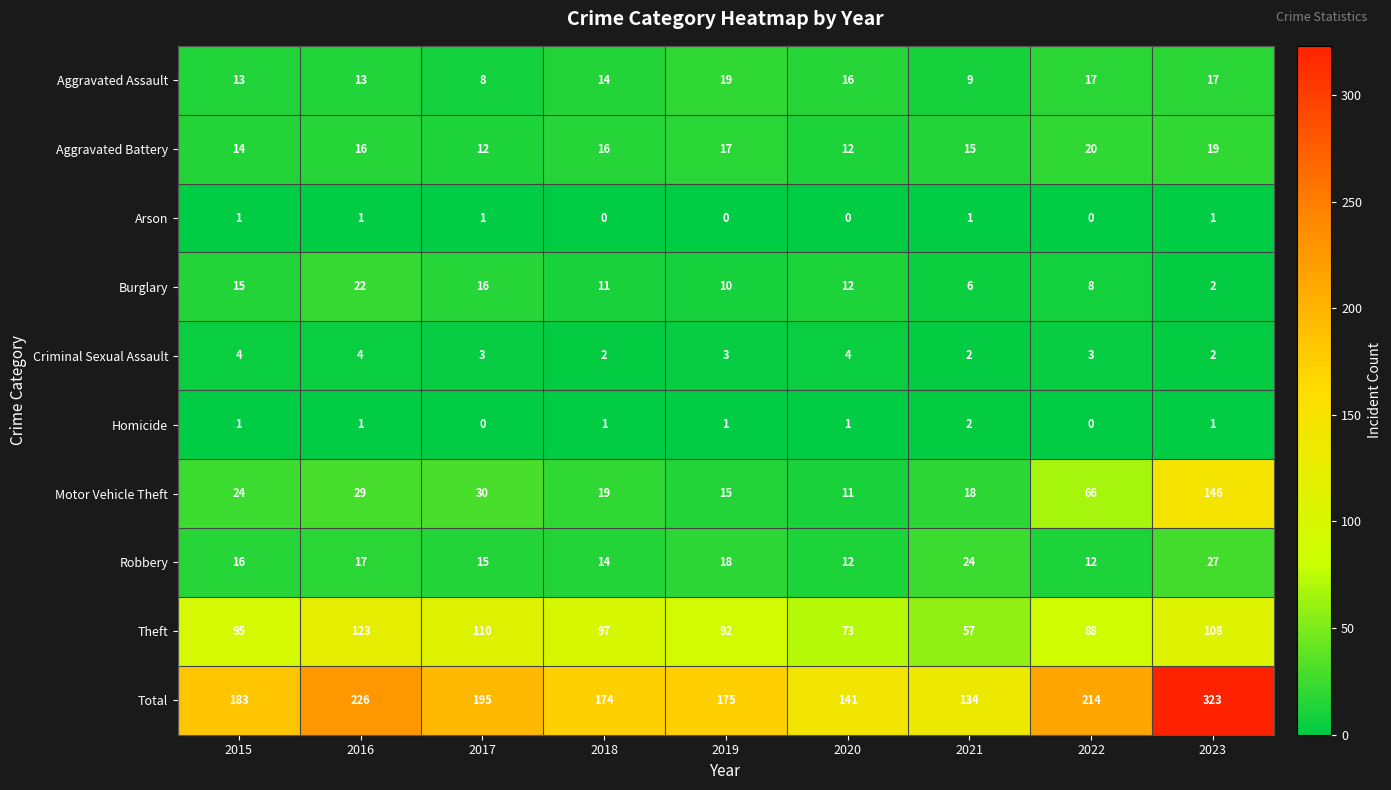

The value of Motor Vehicle Theft at 2022 is 36. True or false?

False